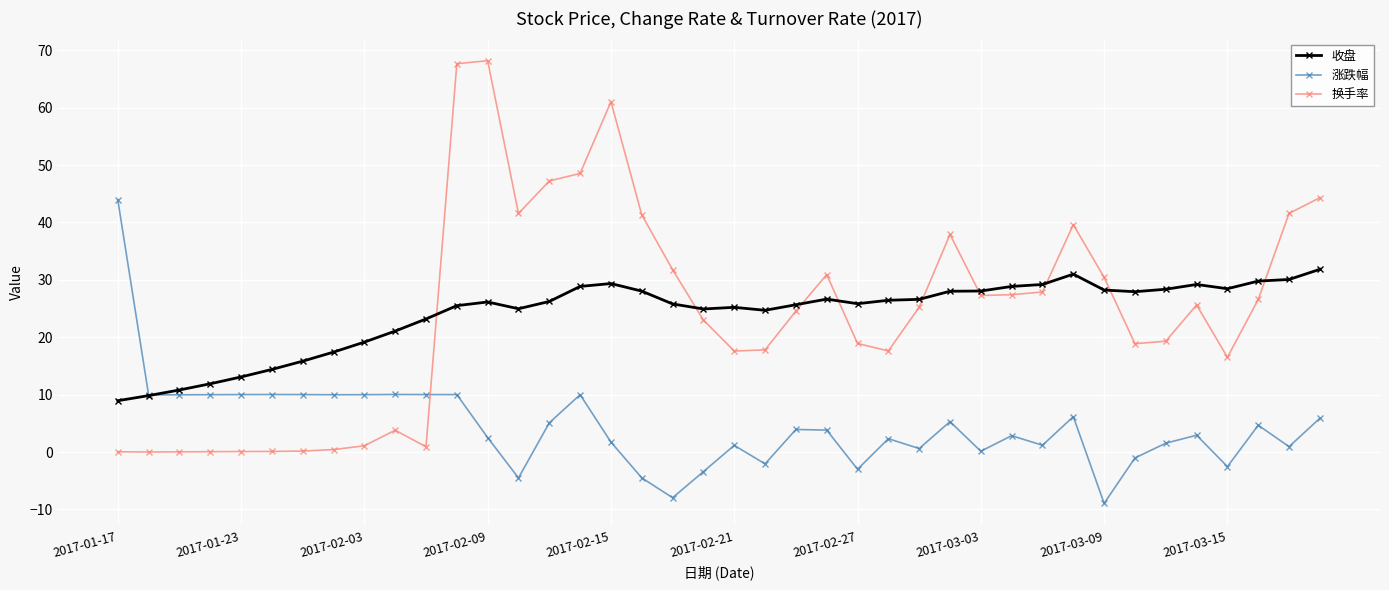

True or false: 换手率 and 涨跌幅 cross at least once.

True